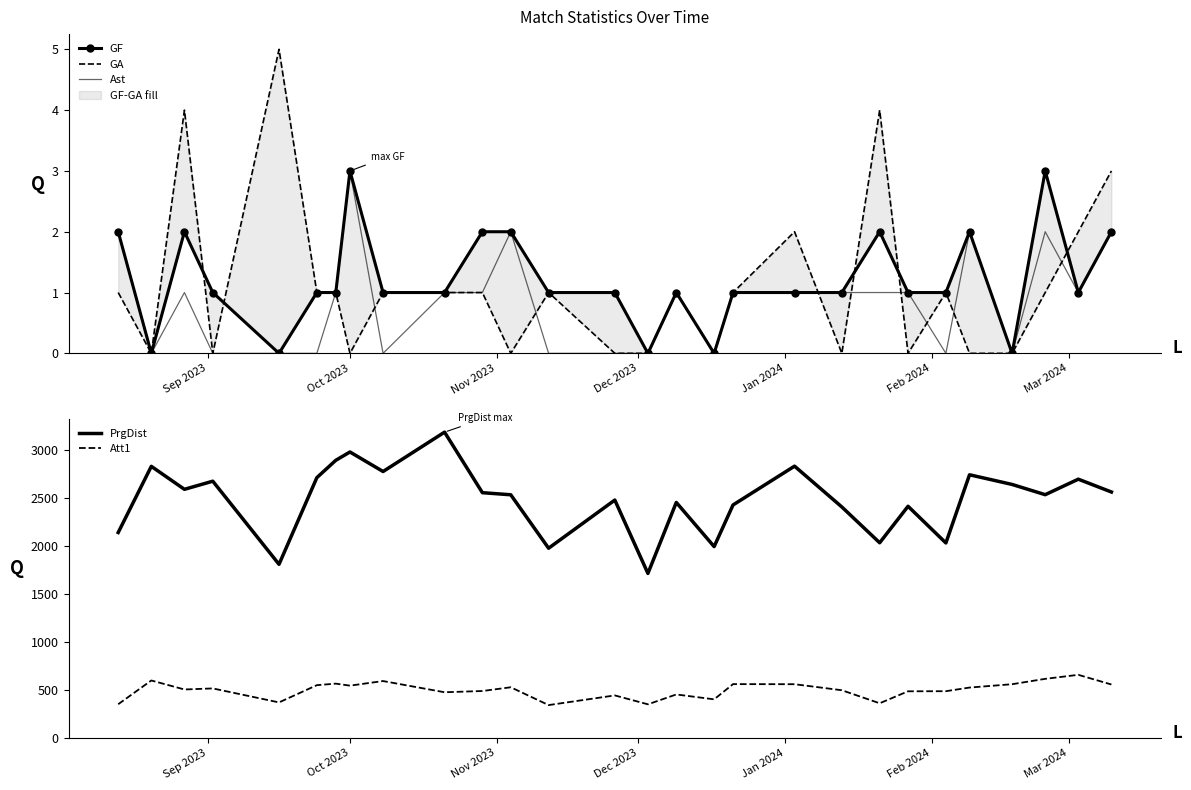

List the series in order of their peak value, lowest first.

GF, Ast, GA, Att1, PrgDist